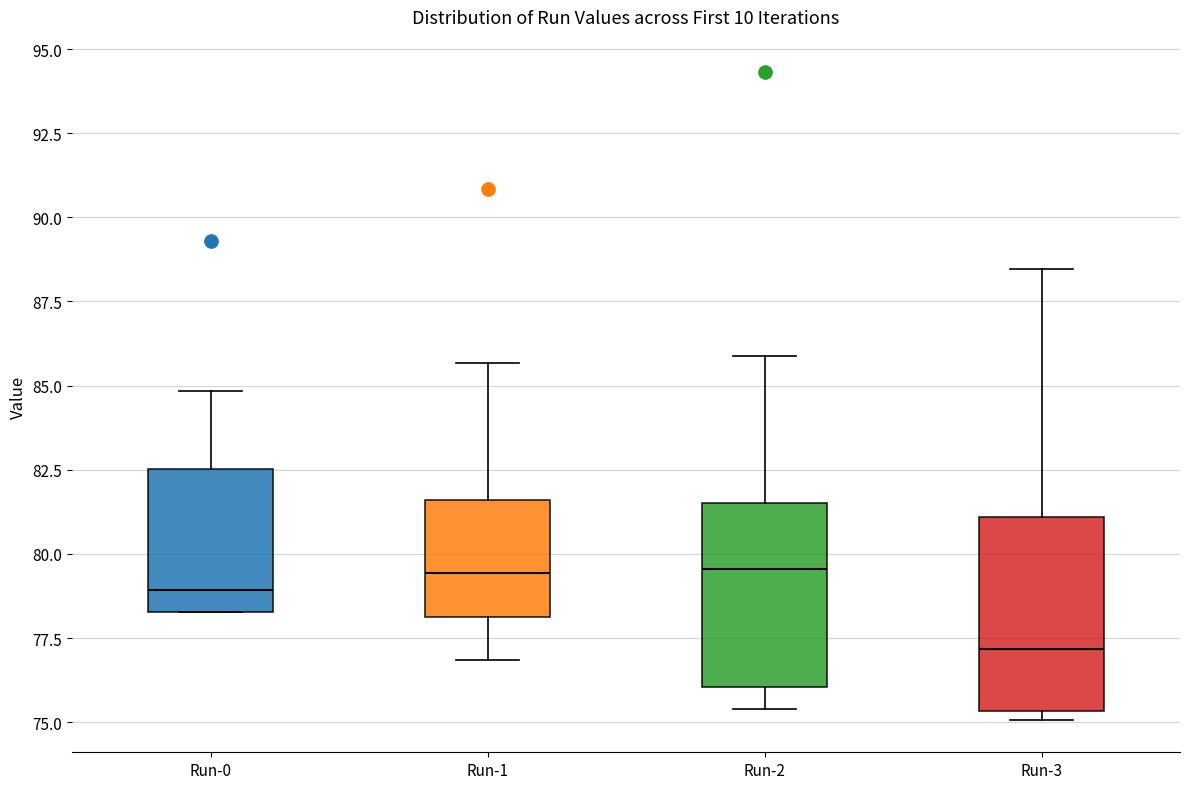

Reading left to right, read every box against the y-axis: the position of its median line, the range the box covers, and the ends of its whiskers. The values are not printed on the chart, so give them approximately, as read against the axis.

Run-0: median 79.0, box 78.5 to 82.5, whiskers 78.5 to 85.0
Run-1: median 79.5, box 78.0 to 81.5, whiskers 77.0 to 85.5
Run-2: median 79.5, box 76.0 to 81.5, whiskers 75.5 to 86.0
Run-3: median 77.0, box 75.5 to 81.0, whiskers 75.0 to 88.5